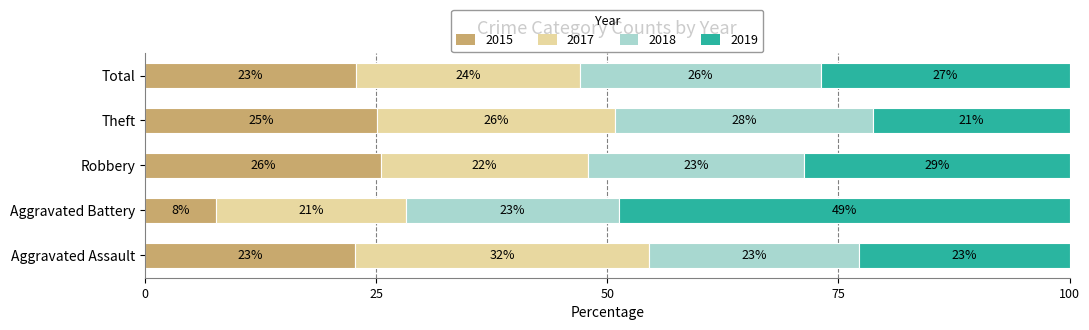

What is the maximum value for 2015?

25.5